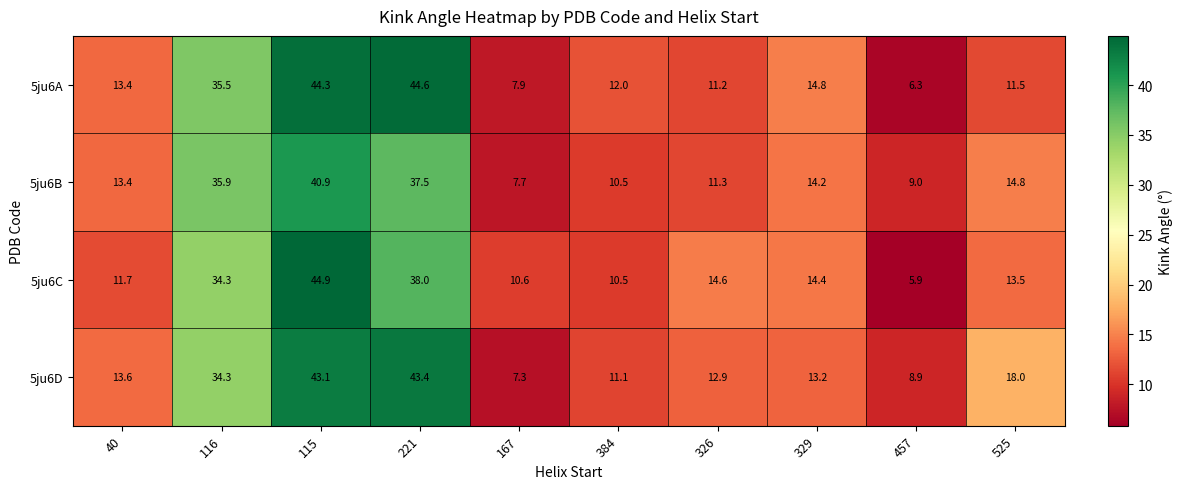

What is the difference between the 5ju6D values at 167 and 329?

5.9